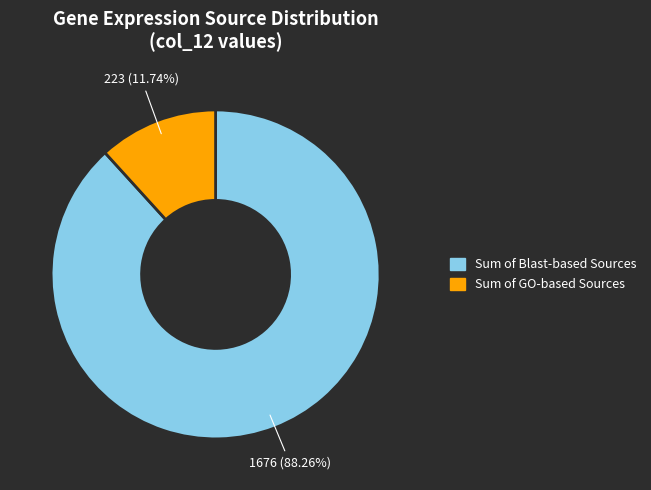

Is there any slice that represents more than half of the pie?

Yes